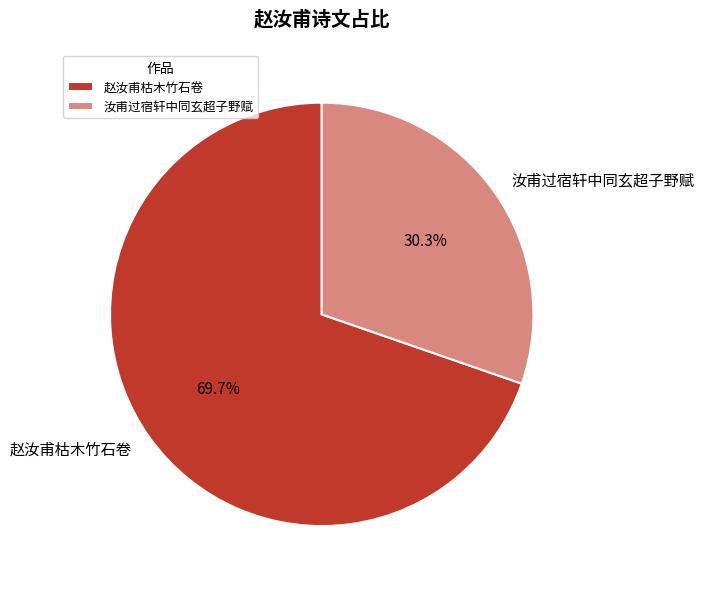

Does any single category account for the majority?

Yes